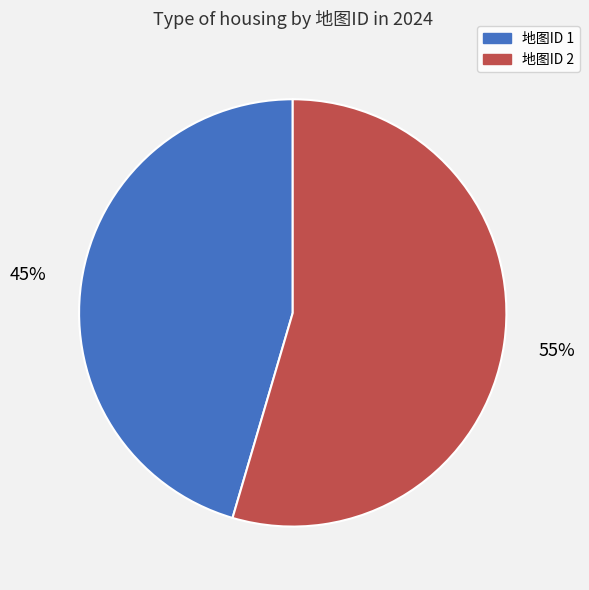

To the nearest percent, what is the average slice percentage?

50%